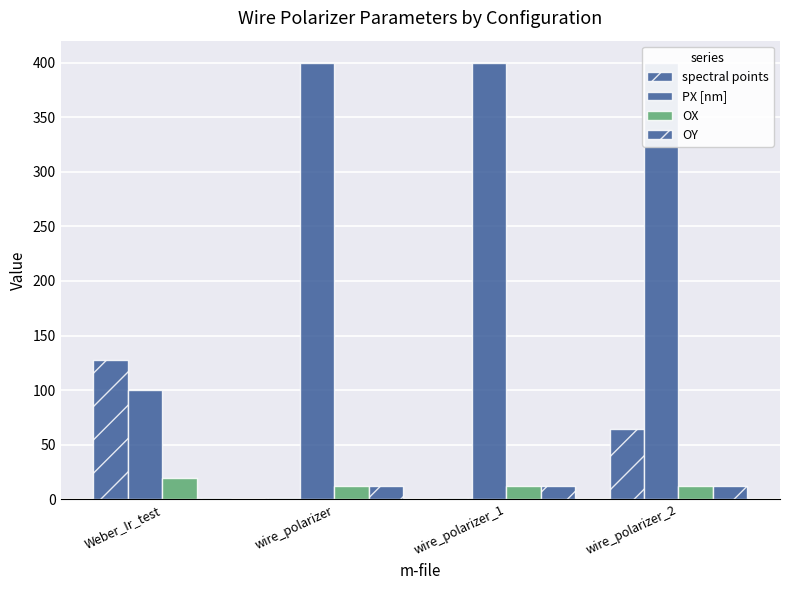

Reading left to right, extract all data points from this chart.

spectral points: 128	1	1	64
PX [nm]: 100	400	400	400
OX: 20	12	12	12
OY: 1	12	12	12